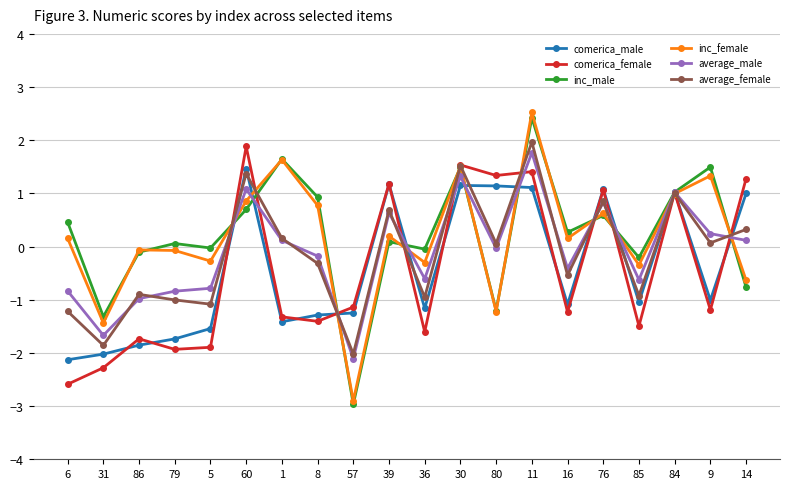

Which series changed the most between 5 and 30?

comerica_female